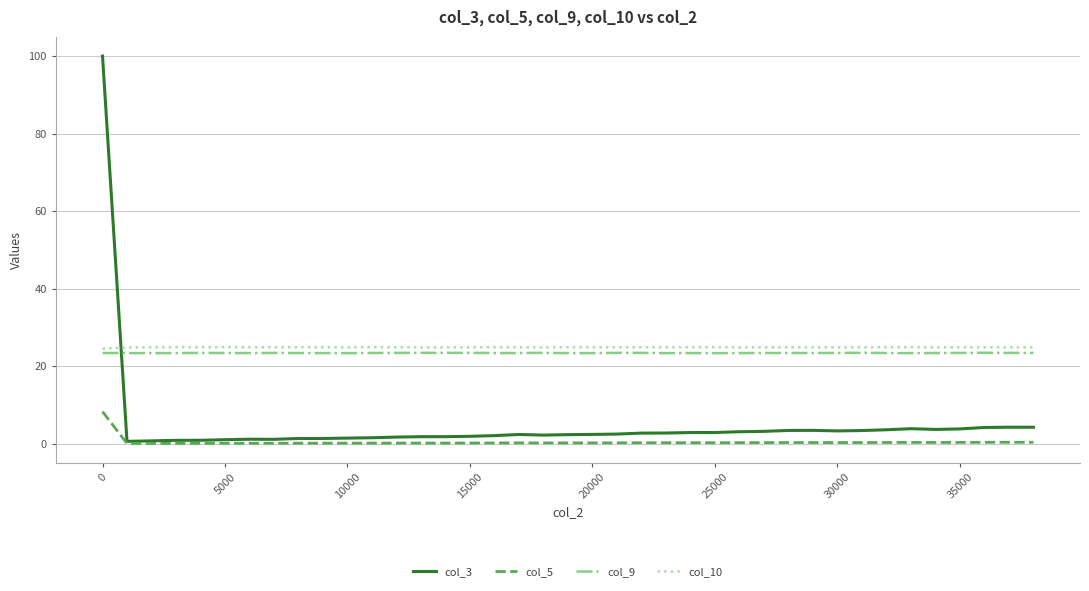

What is the average value of the col_3 series?

4.9